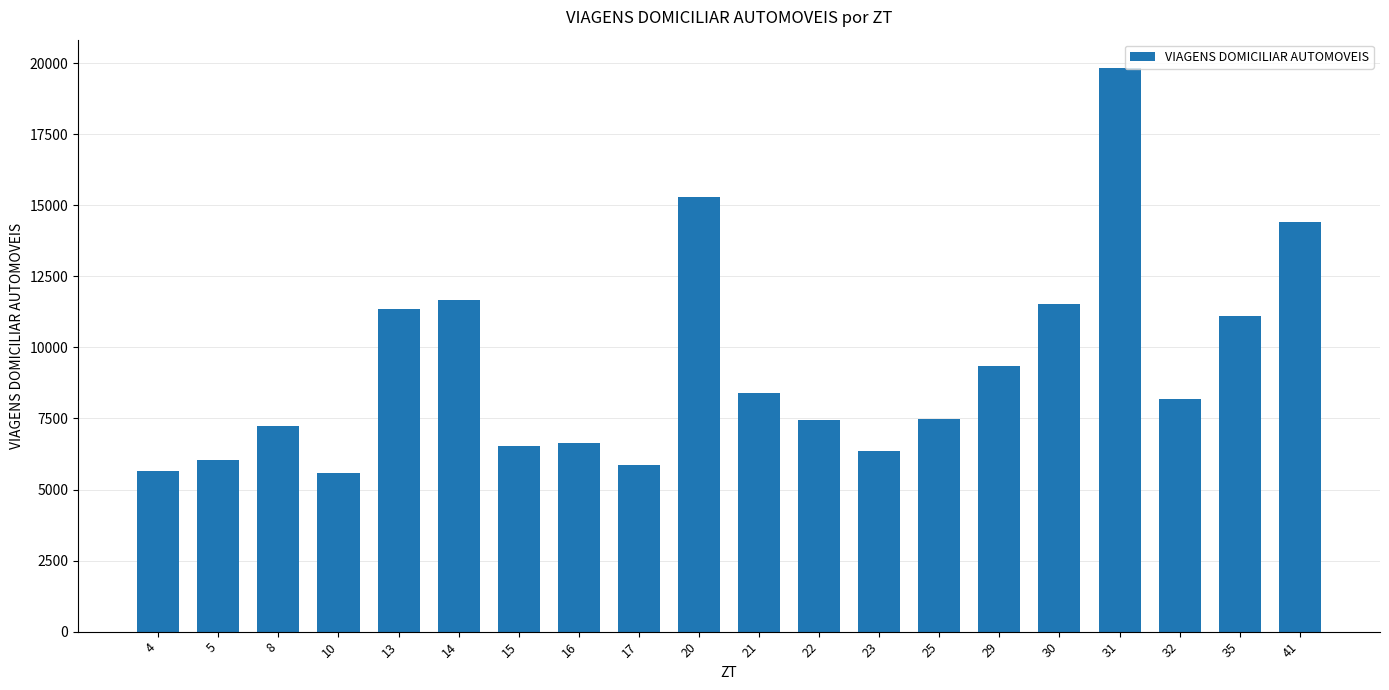

What is the value of the 2nd bar from the left?

6033.9